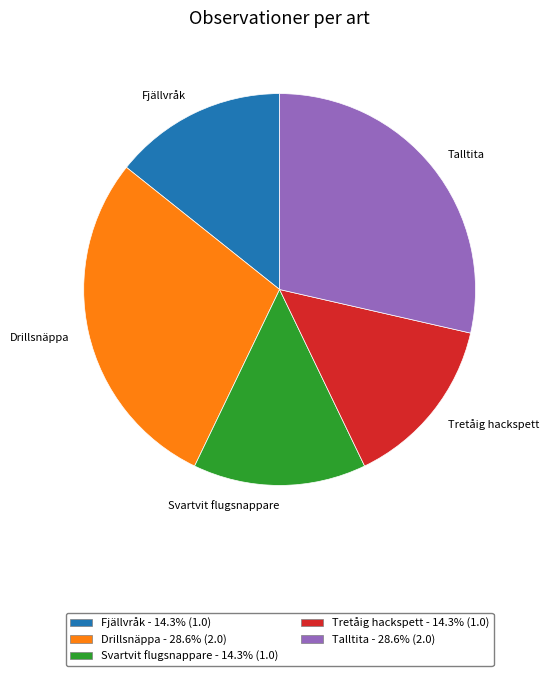

Which has a higher value, Drillsnäppa or Svartvit flugsnappare?

Drillsnäppa